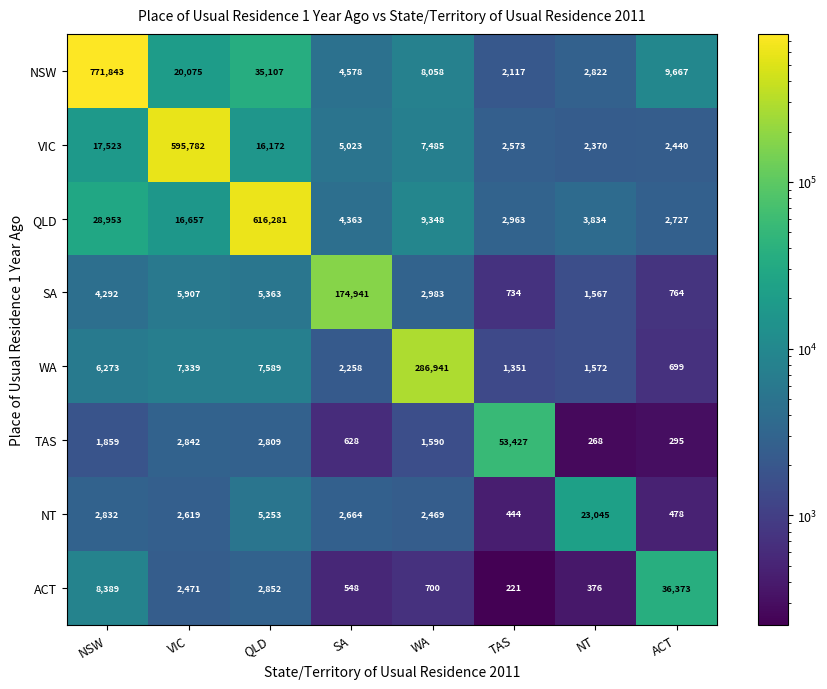

Where does the ACT series first go above 2471?

NSW